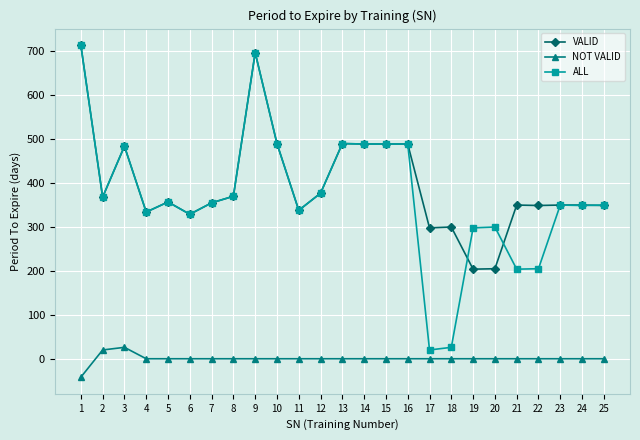

What is the maximum value shown in the chart?

714